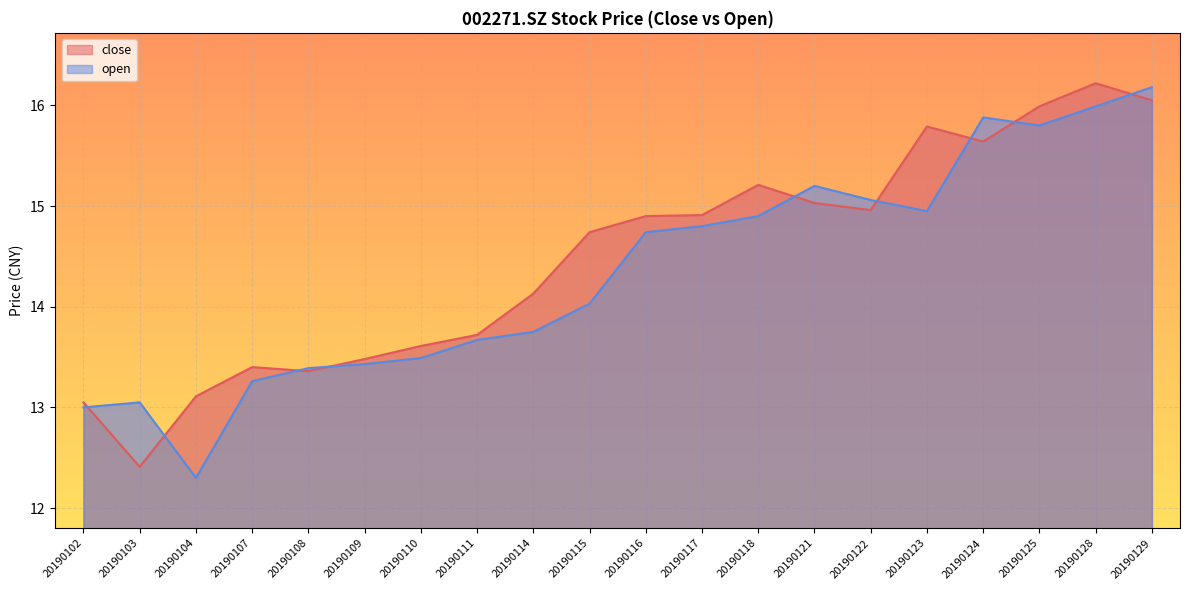

How many data points in open are above 14?

11